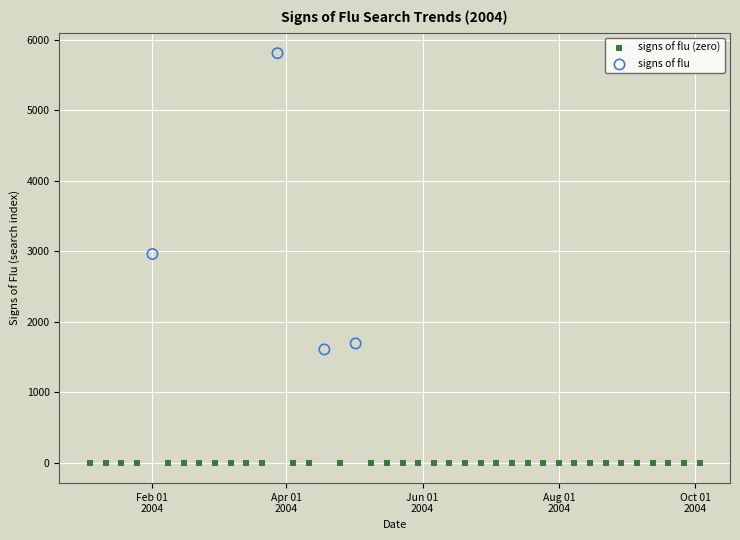

Which series reaches the minimum Y coordinate?

signs of flu (zero)